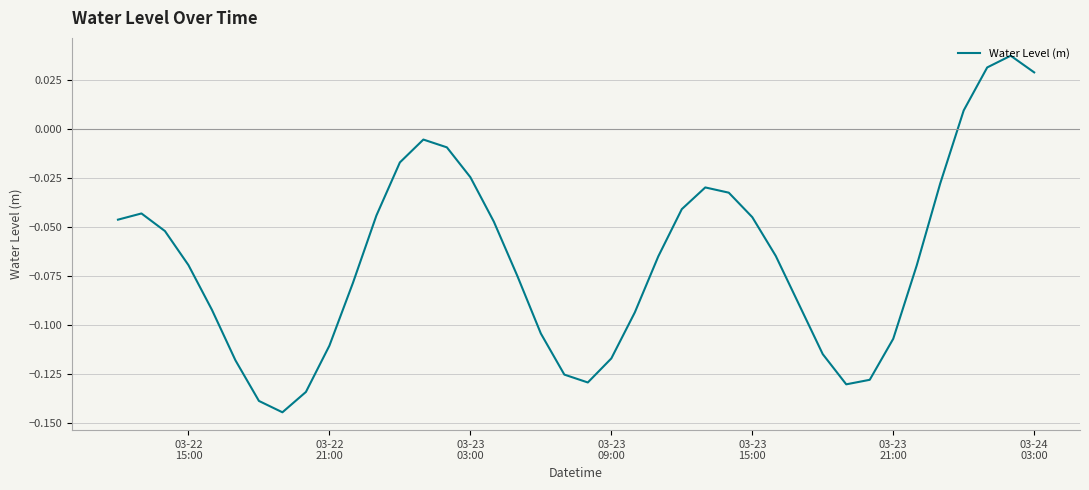

Is this an area chart (filled region under the line)?

No